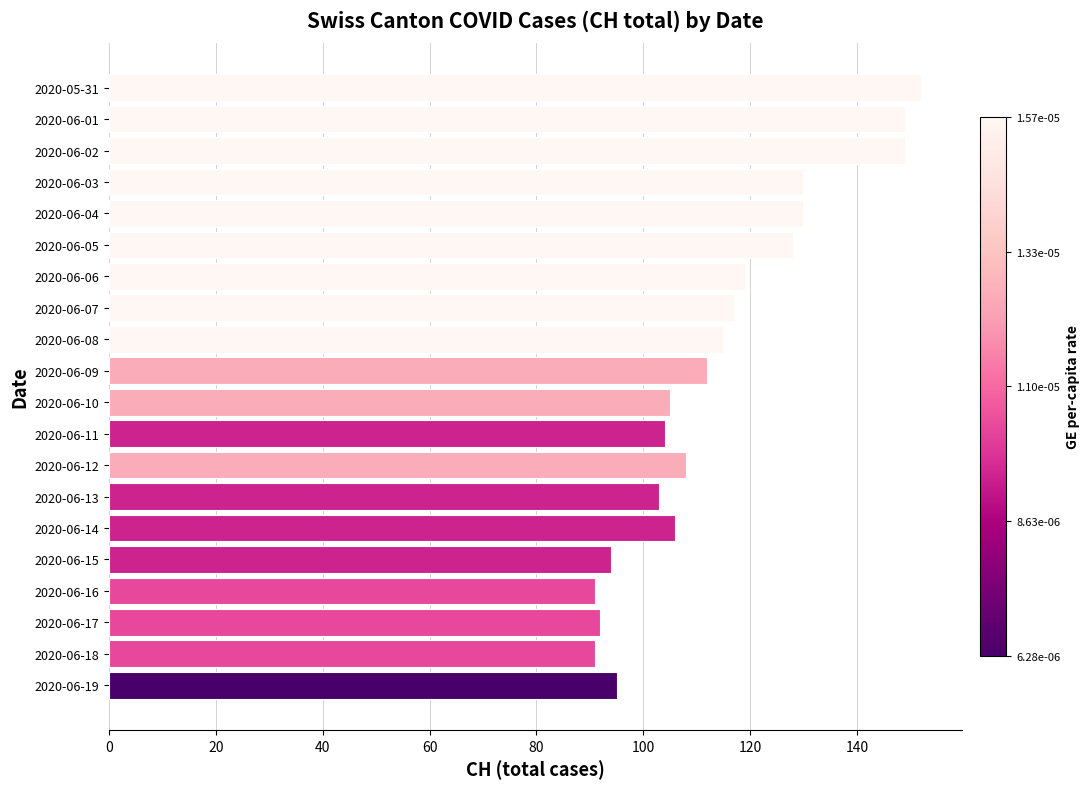

The chart shows a value of 67 at 2020-06-13. True or false?

False